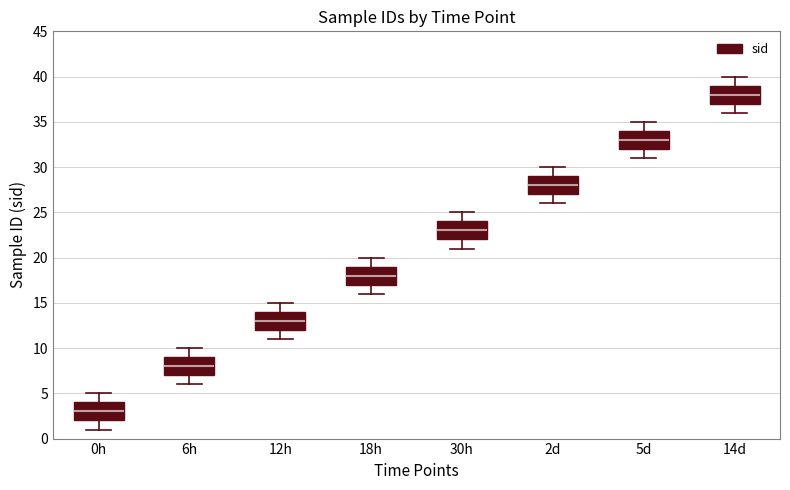

Which box has the highest median line?

14d